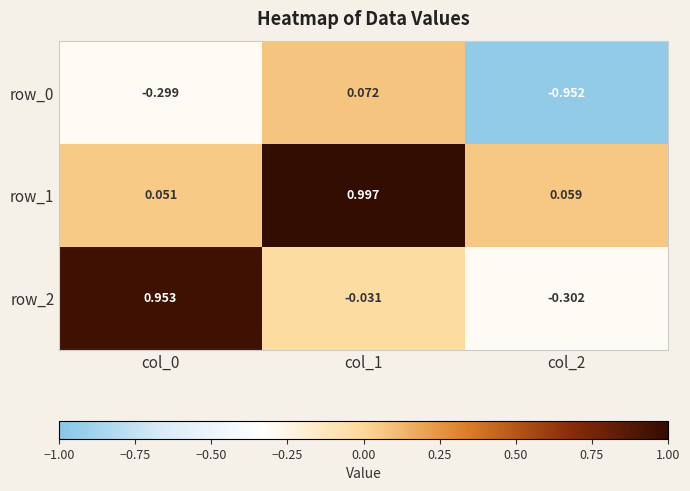

Is the value of row_1 at col_0 greater than the value of row_2 at col_2?

Yes